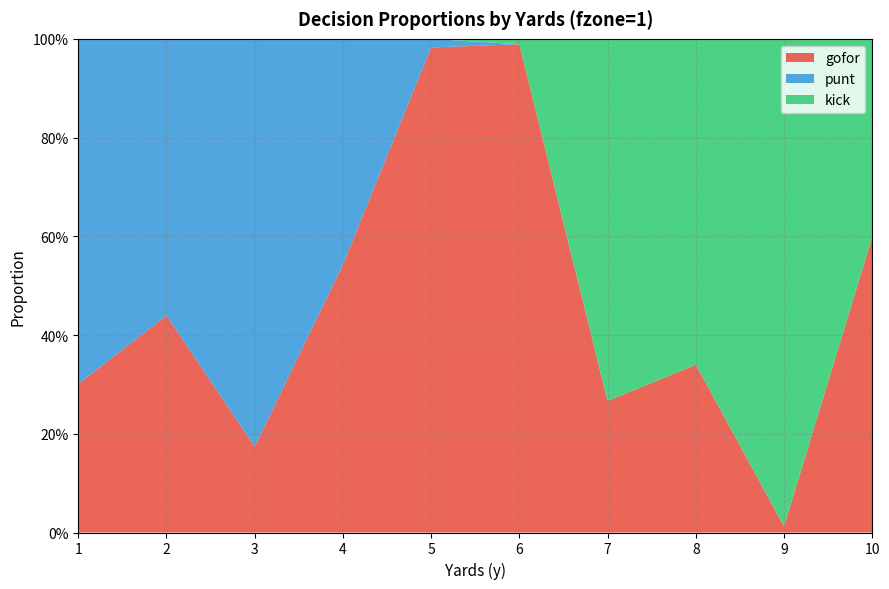

Reading right to left, list all the values displayed in this chart.

gofor: 0.6	0.0	0.3	0.3	1.0	1.0	0.5	0.2	0.4	0.3
punt: 0.0	0.0	0.0	0.0	0.0	0.0	0.5	0.8	0.6	0.7
kick: 0.4	1.0	0.7	0.7	0.0	0.0	0.0	0.0	0.0	0.0